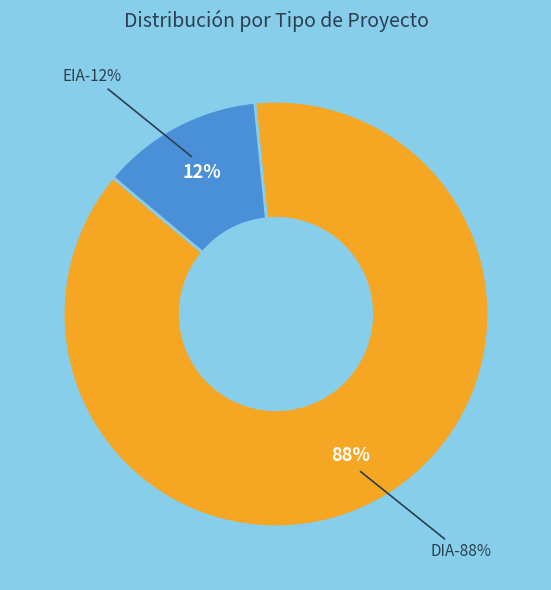

What is the total percentage of EIA and DIA?

100.0%